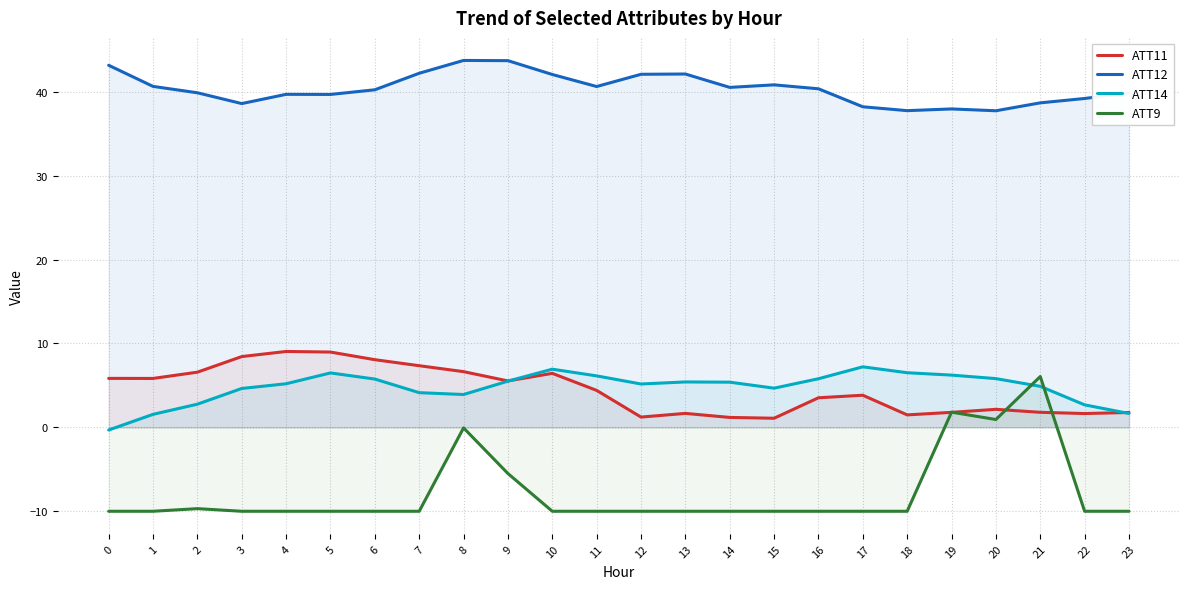

What is the difference between the maximum and minimum values in the ATT14 series?

7.5